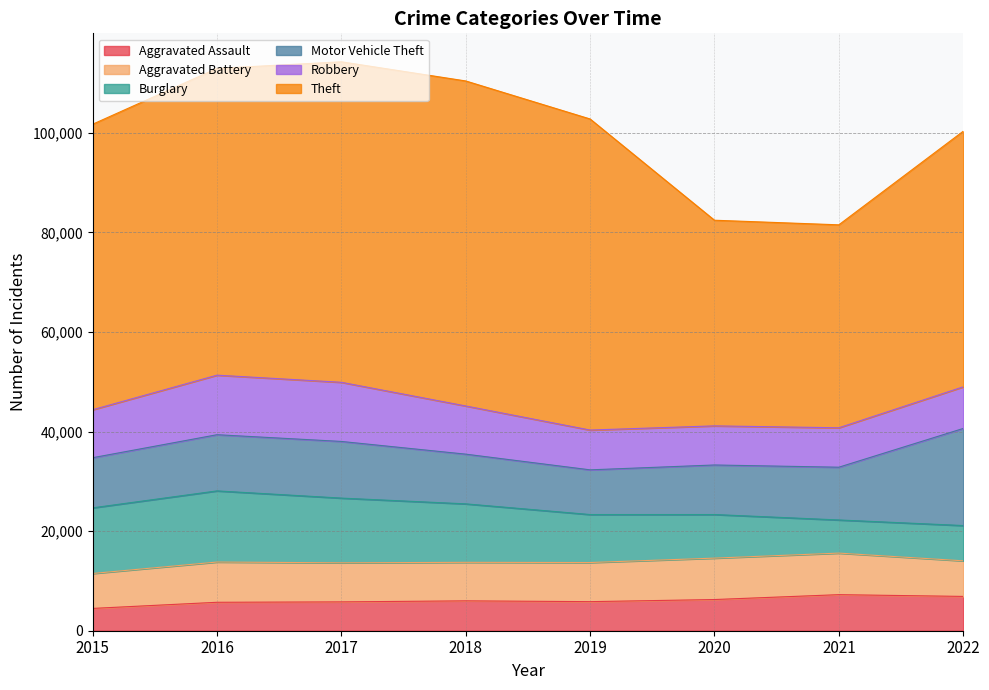

At which category does the chart reach its peak across all series?

2018